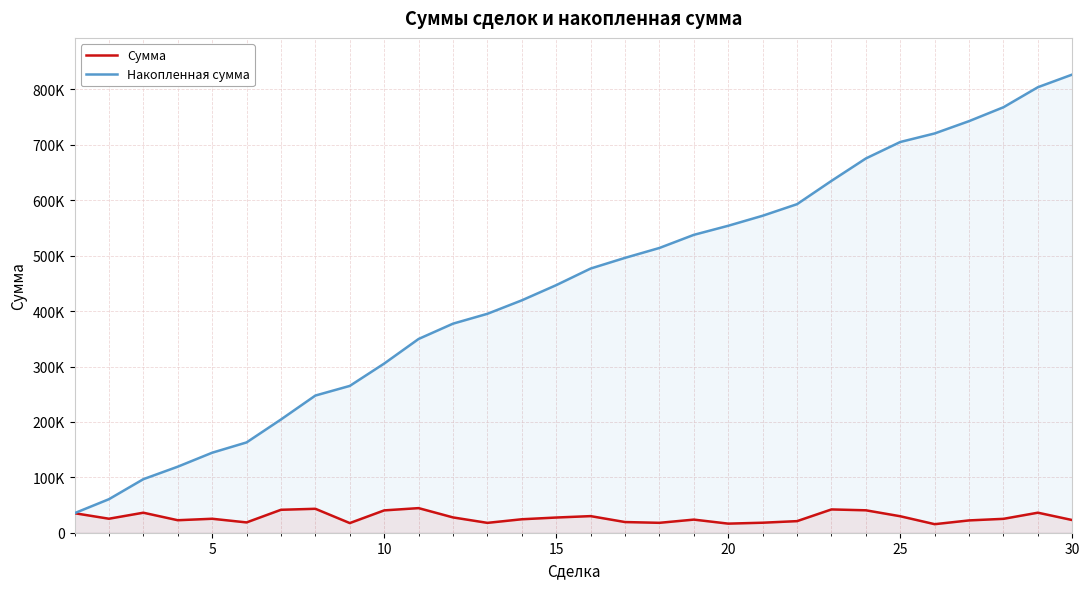

Does the chart display data point markers on the line(s)?

No